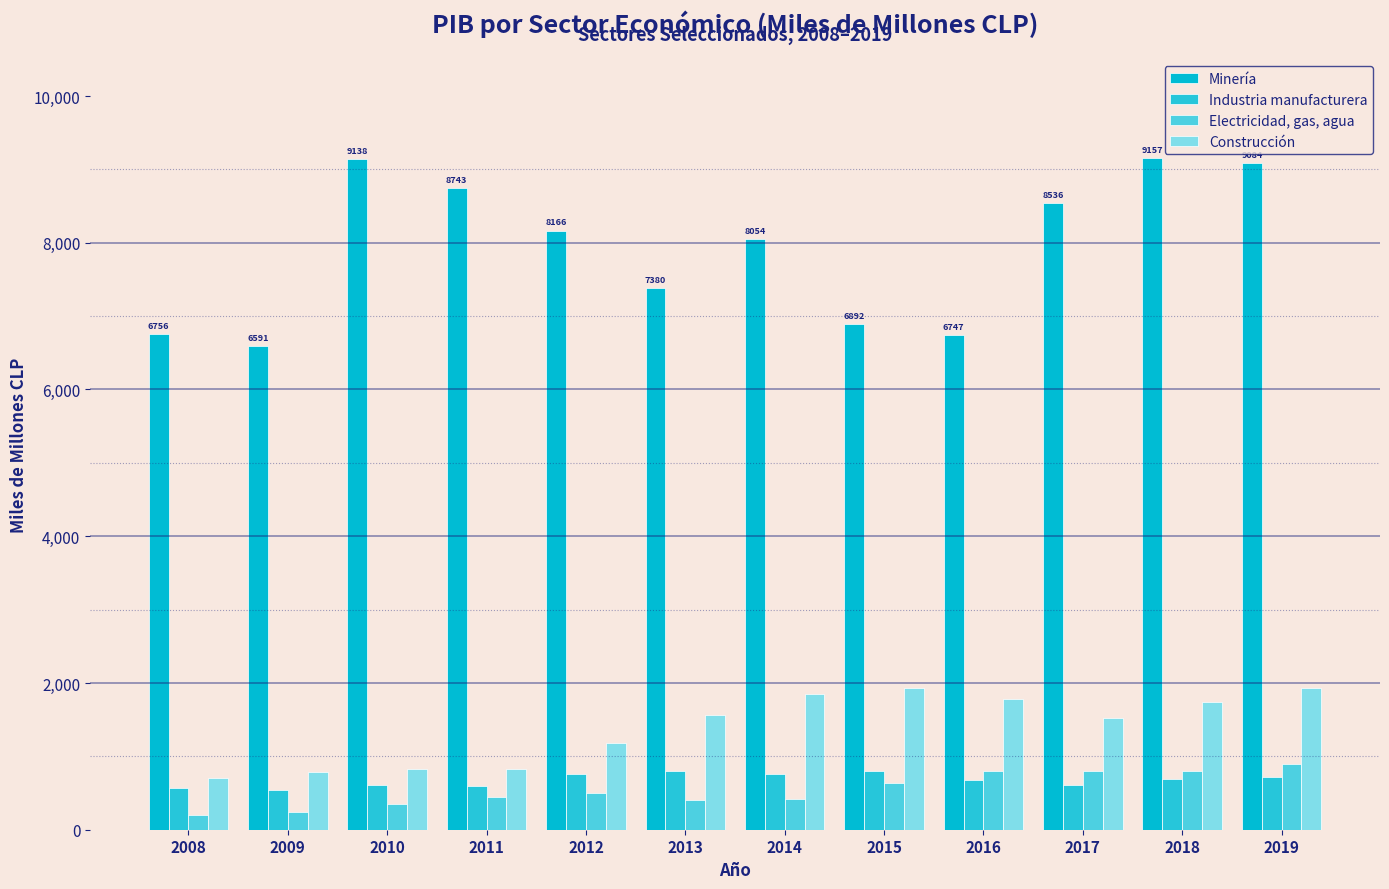

Is it true that Electricidad, gas, agua equals 897 at 2019?

True